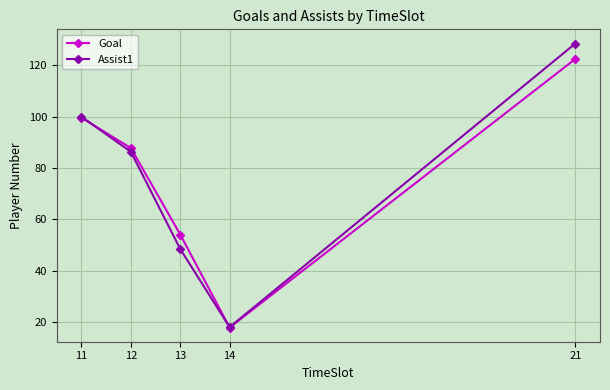

How many values in the Goal series exceed 87?

3